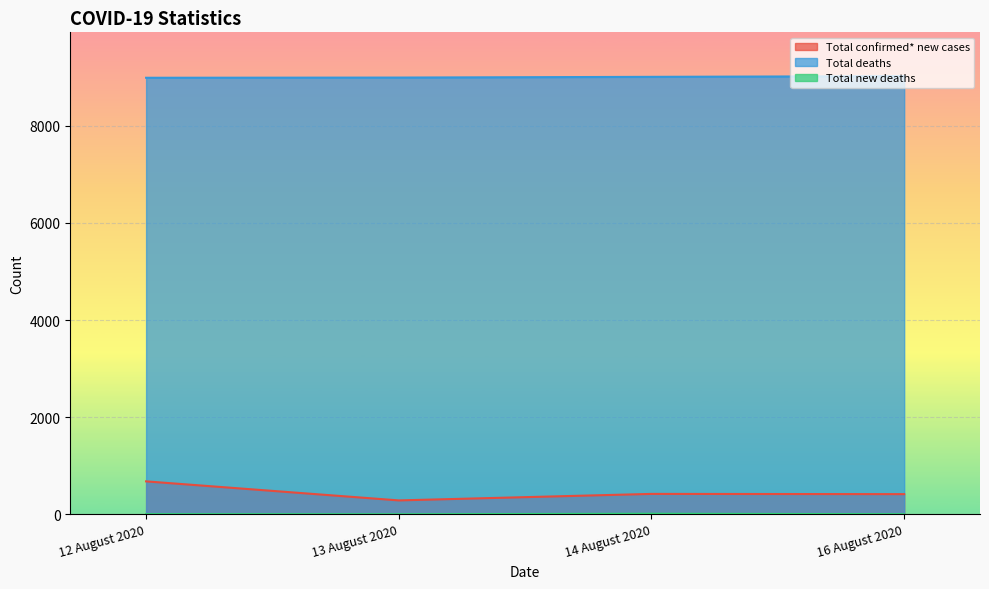

Does the chart display data point markers on the line(s)?

No